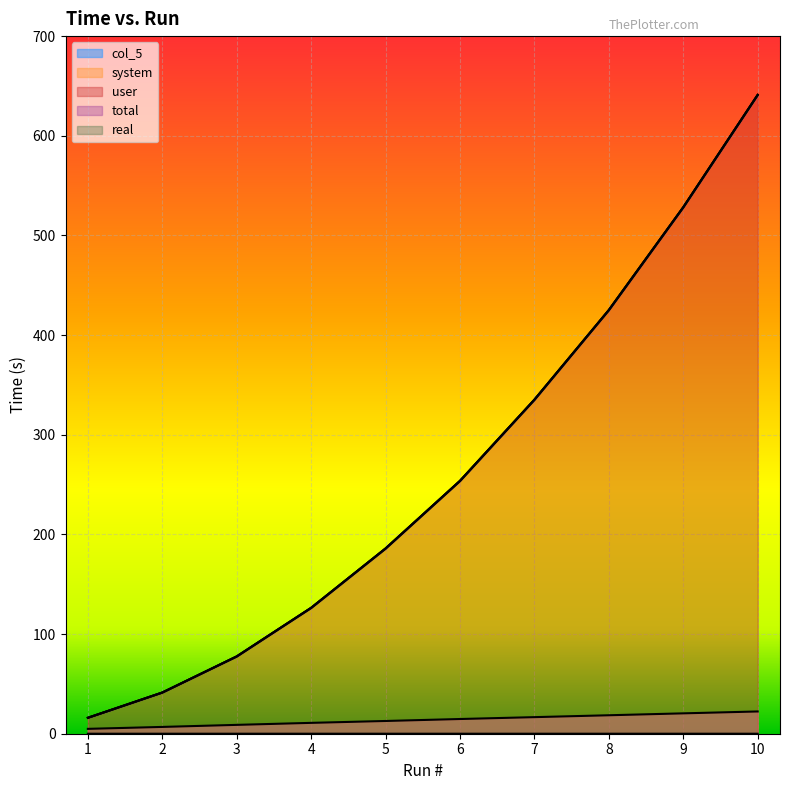

Read the total value at 3.

77.6